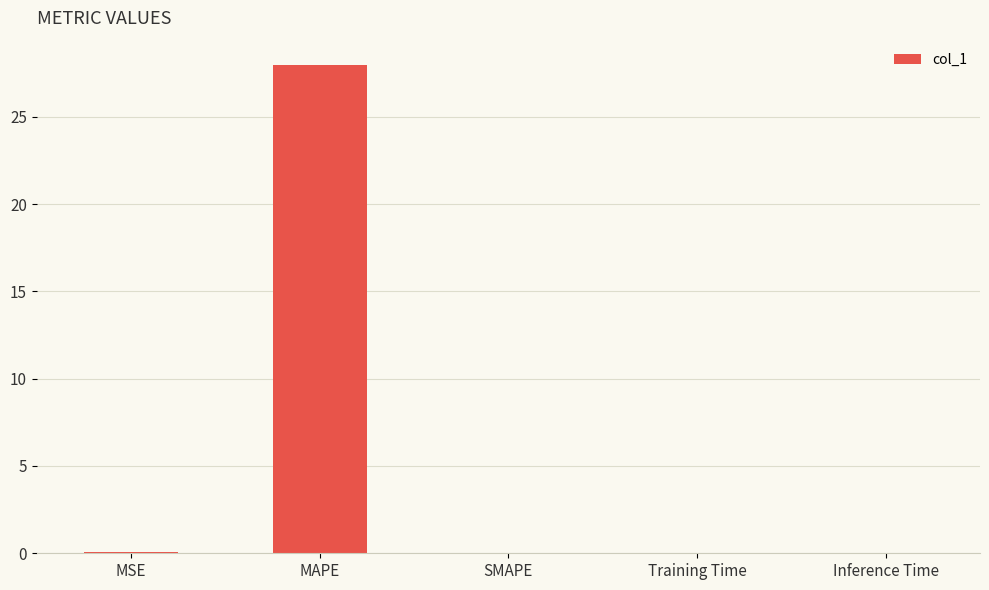

What is the maximum value shown in the chart?

28.0